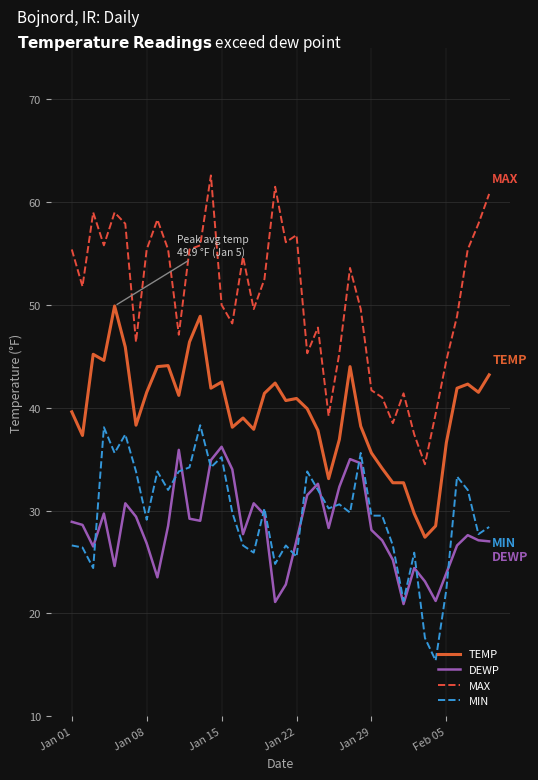

What are all the series names shown in the legend?

TEMP, DEWP, MAX, MIN